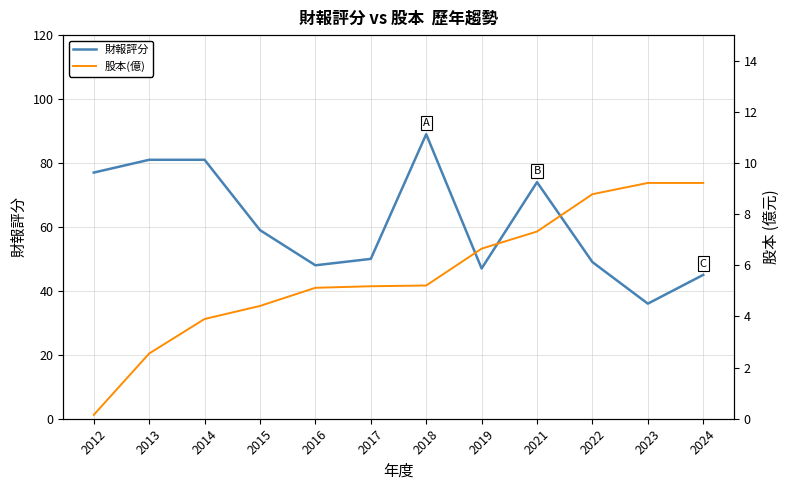

True or false: 財報評分 and 股本(億) intersect in this chart.

False